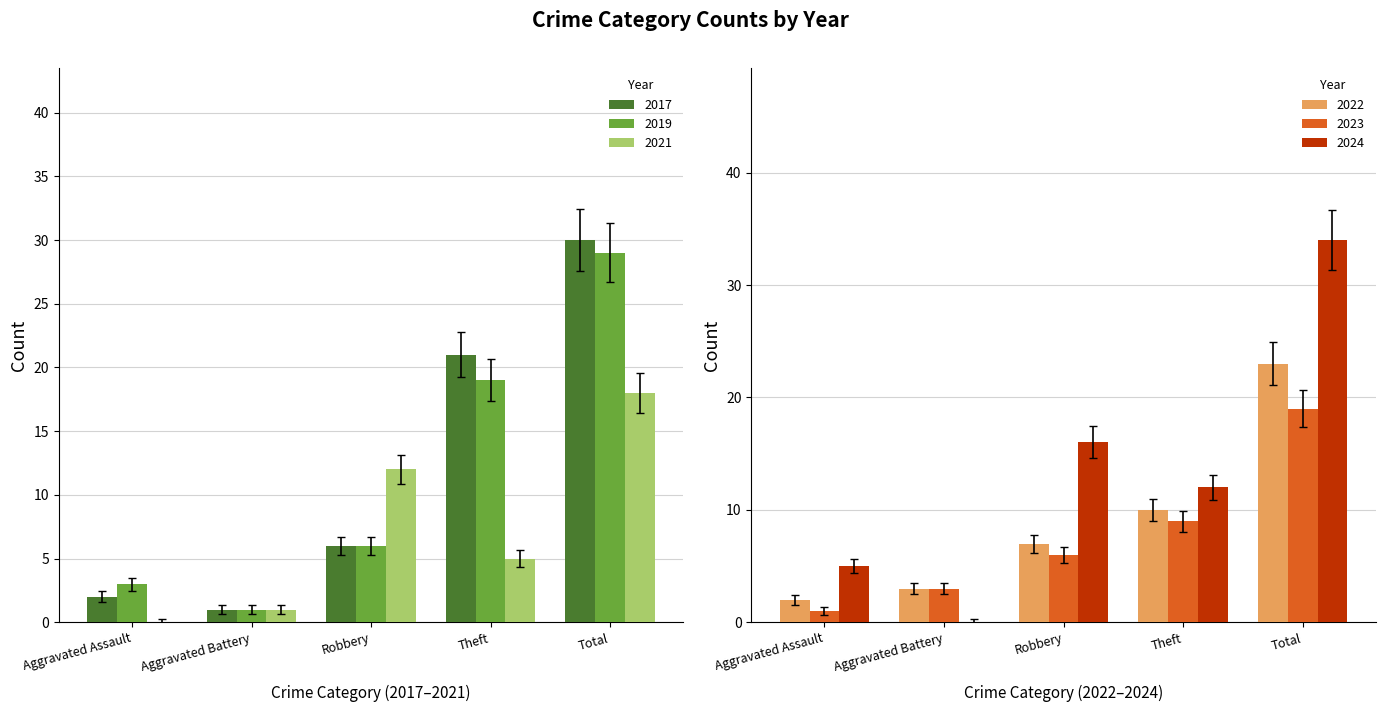

How many data points in 2023 are above 6?

3